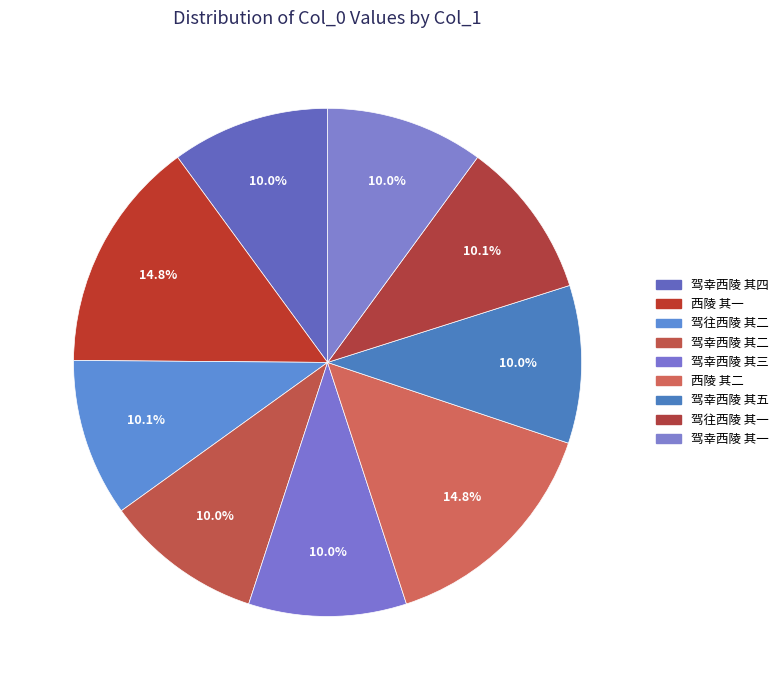

Count the number of slices in the pie.

9